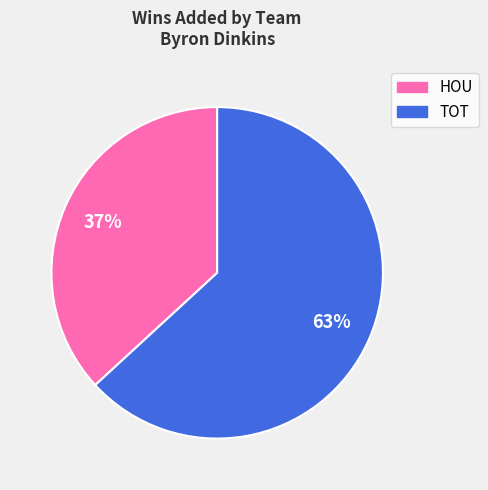

To the nearest percent, what portion does HOU represent?

37%